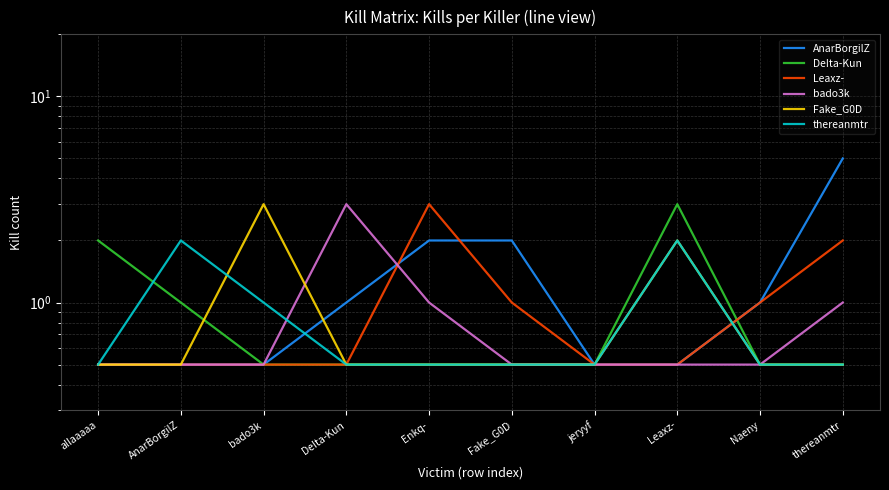

Which label corresponds to the largest value in the chart?

thereanmtr